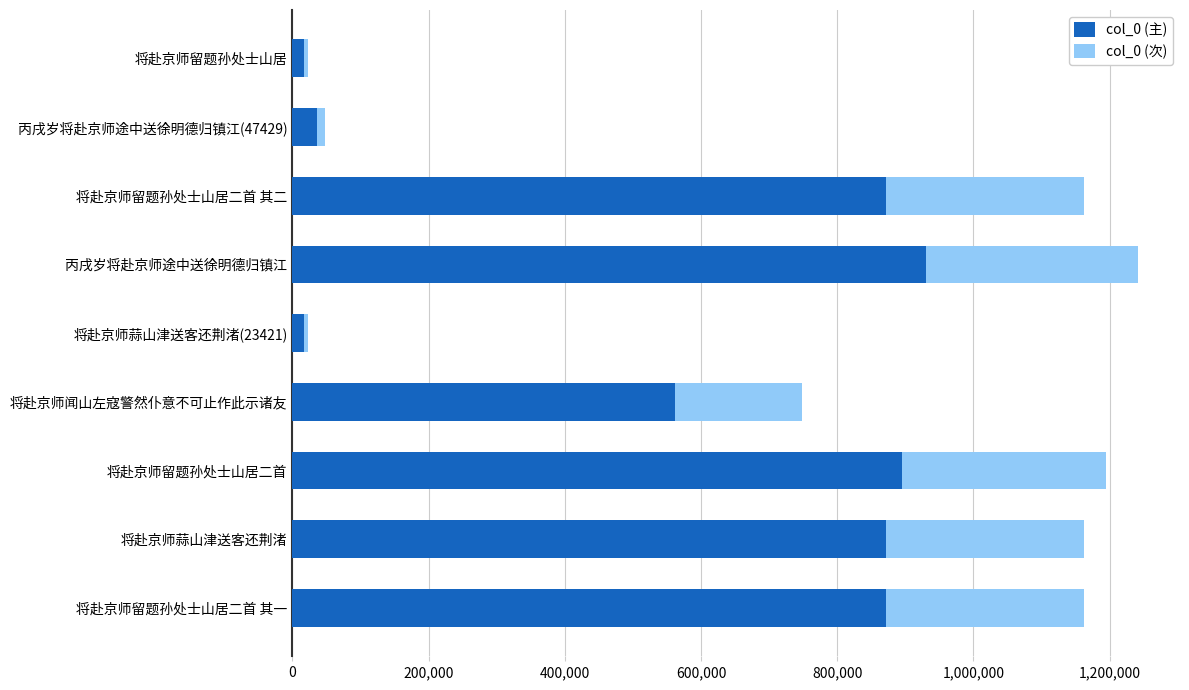

True or false: col_0 (主) has a value of 1204228.0 at 将赴京师留题孙处士山居二首.

False